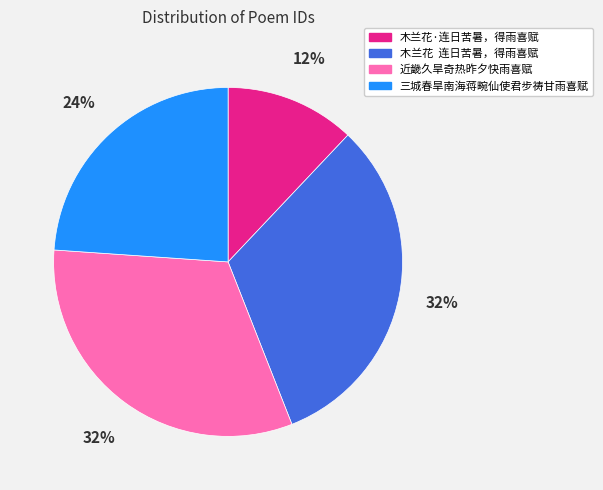

Do 三城春旱南海蒋畹仙使君步祷甘雨喜赋 and 木兰花·连日苦暑，得雨喜赋 together represent more than half of the pie?

No